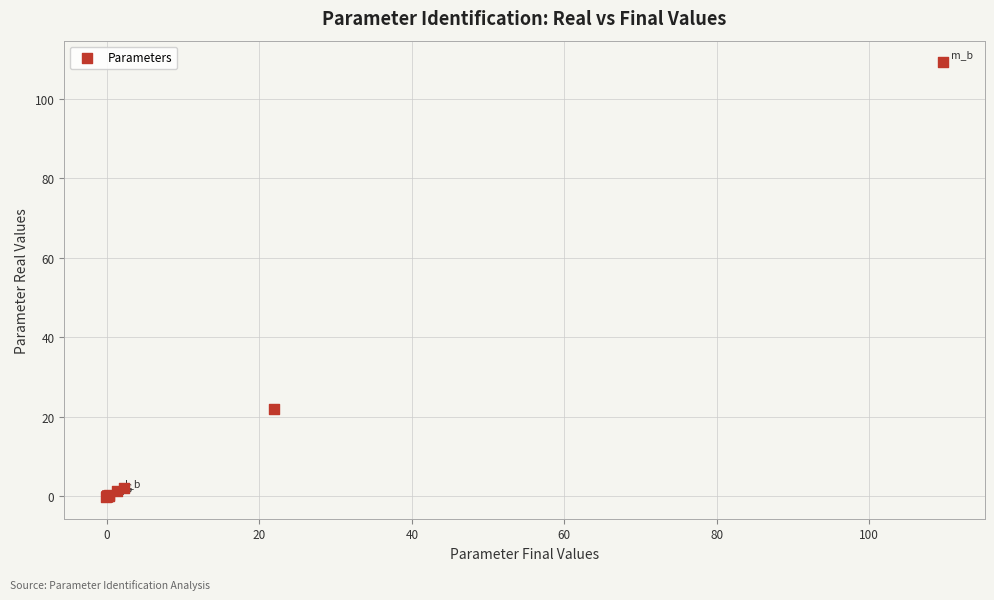

What Y value in the scatter plot is closest to 54?

21.9